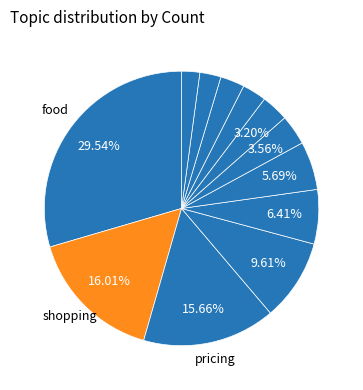

Does any single category account for the majority?

No